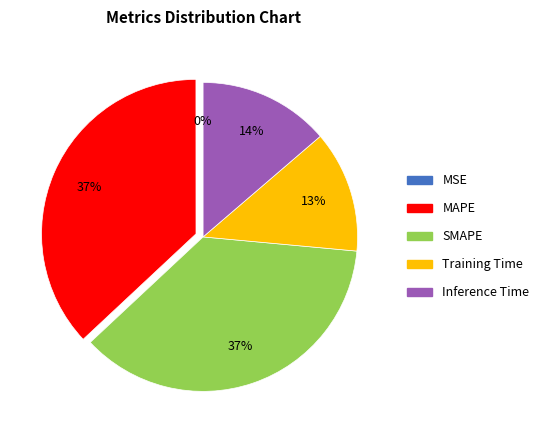

To the nearest percent, what is the average slice percentage?

20%